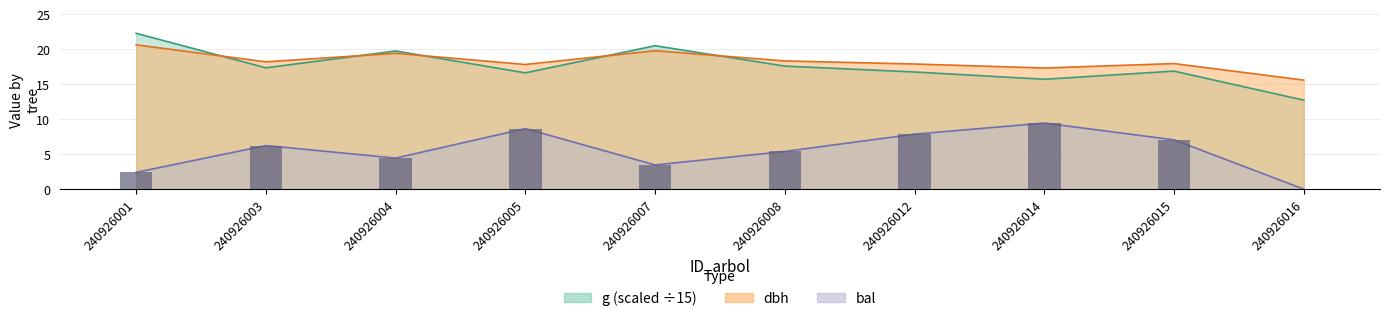

What is the value of the g bar at the 2nd from the left?

17.3